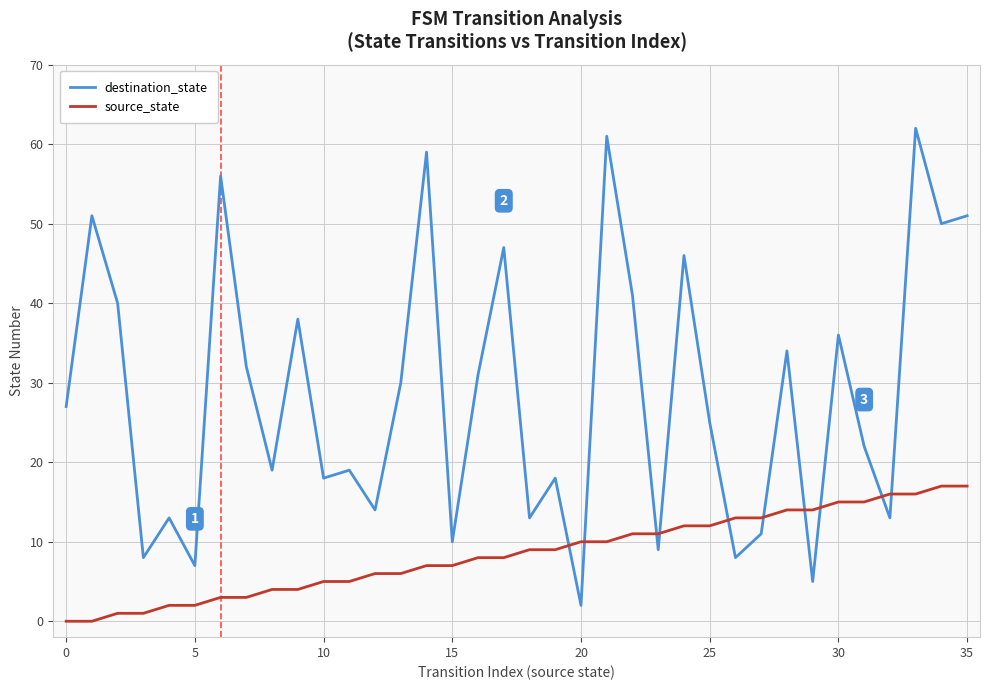

Rank the series by their average value, from lowest to highest.

source_state, destination_state